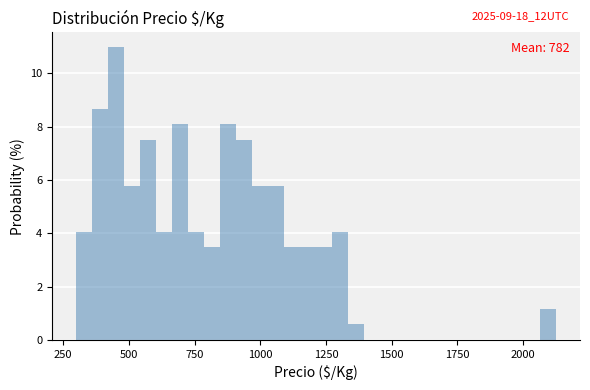

Around what value on the x-axis is the tallest bar? Give the approximate position of its centre, as read against the axis.

450